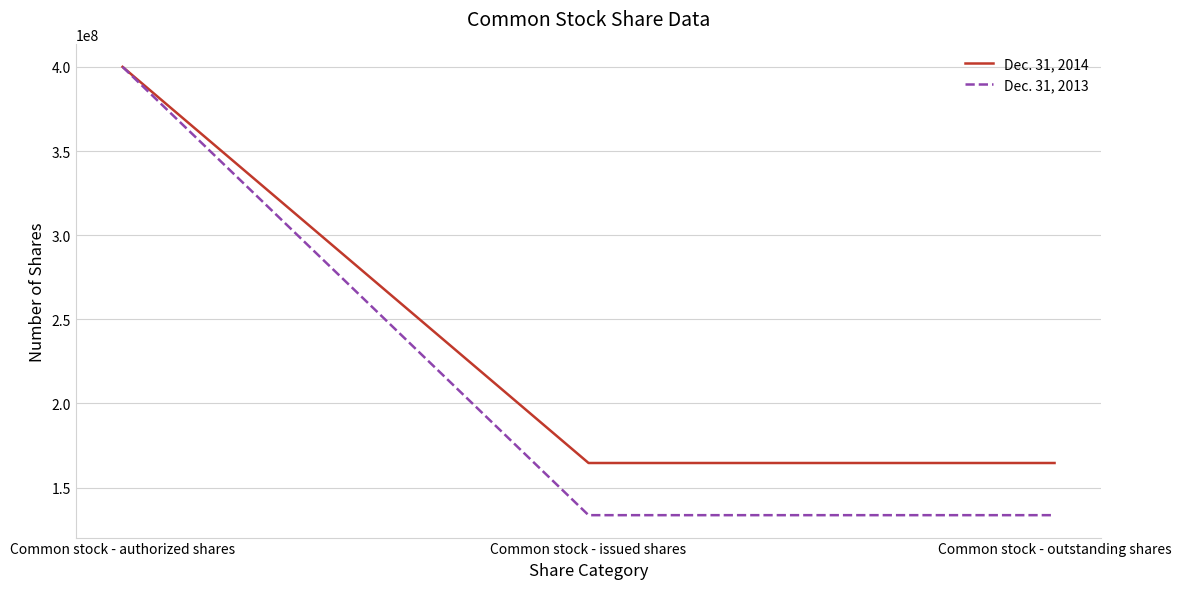

Which series changed the most between Common stock - authorized shares and Common stock - outstanding shares?

Dec. 31, 2013